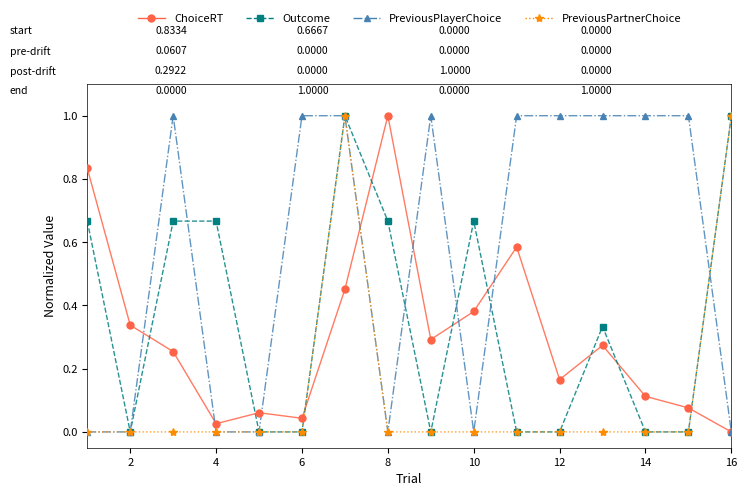

Which series has the largest total across all categories?

PreviousPlayerChoice